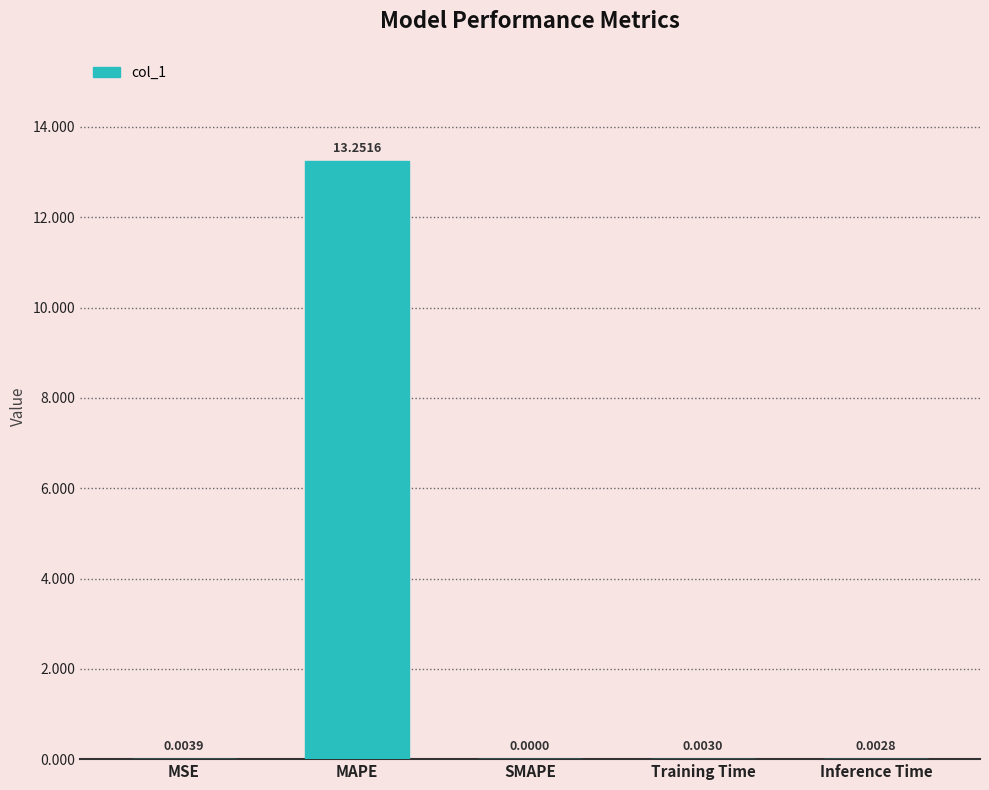

Which label corresponds to the largest value in the chart?

MAPE